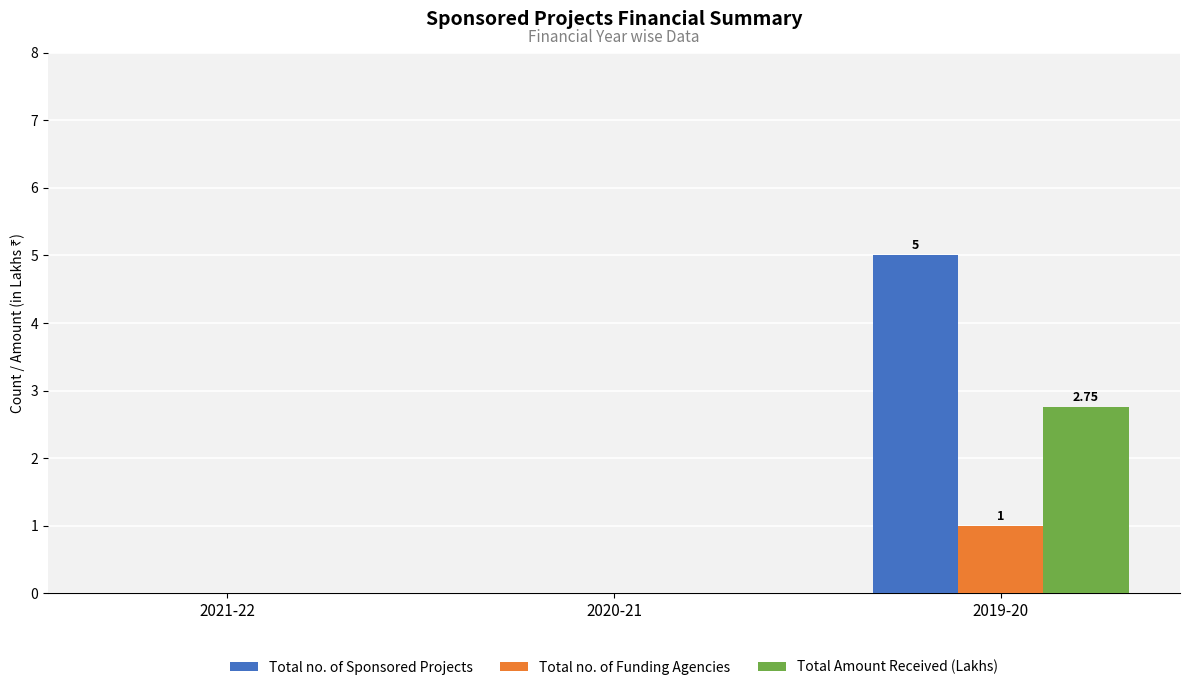

Between 2020-21 and 2019-20, which series saw the biggest shift?

Total no. of Sponsored Projects